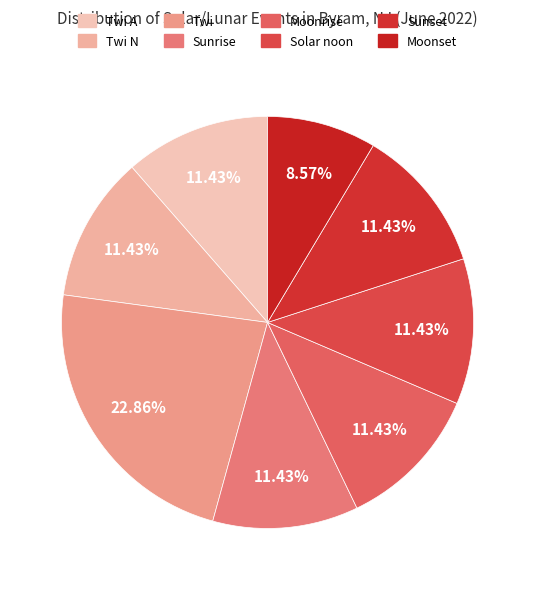

The Moonrise slice represents 11% of the pie. True or false?

True